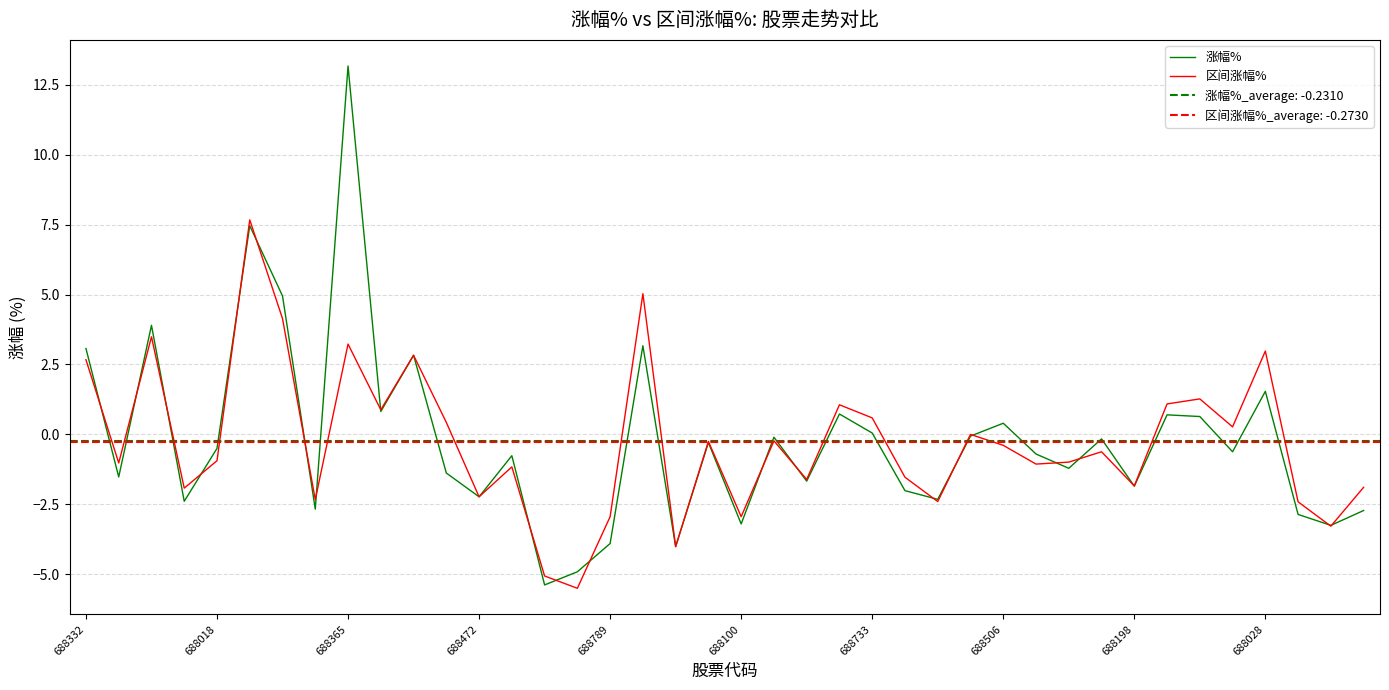

True or false: 区间涨幅% has a value of -1.2 at 13.

True